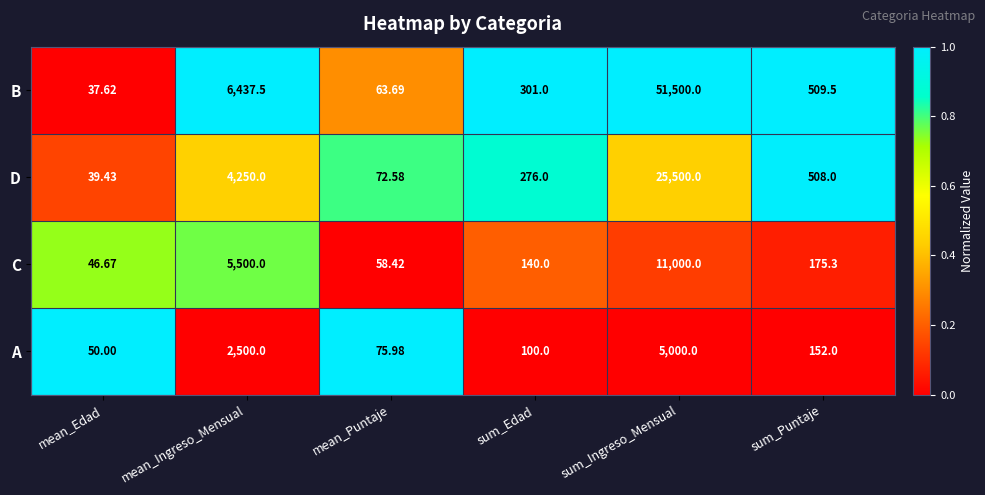

Which label corresponds to the smallest value in the chart?

mean_Edad